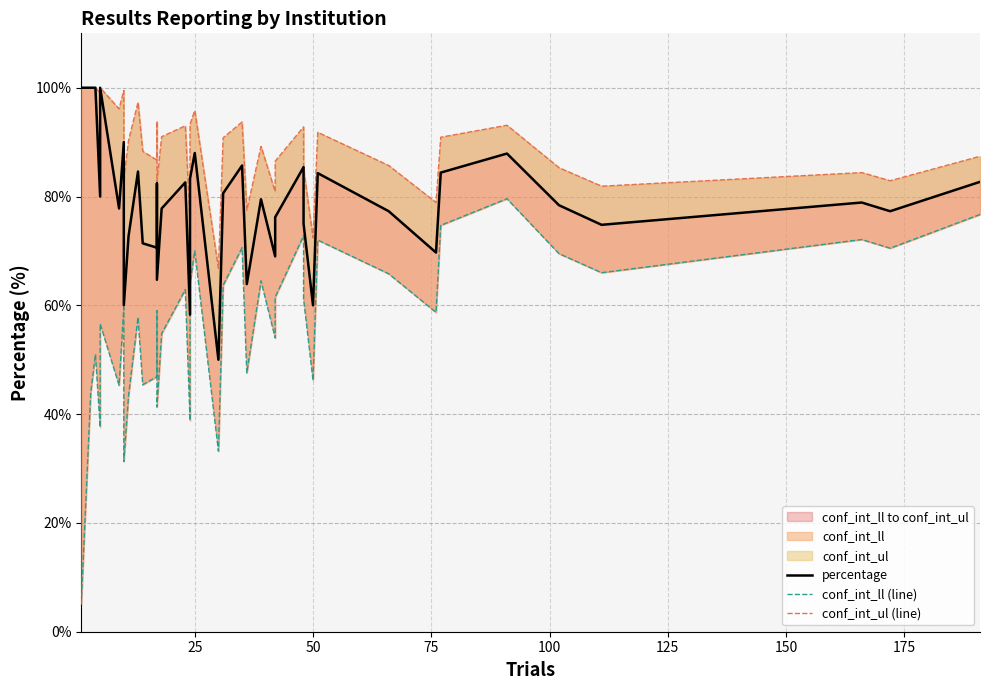

List the series in order of their overall mean, lowest first.

conf_int_ll (line), percentage, conf_int_ul (line)